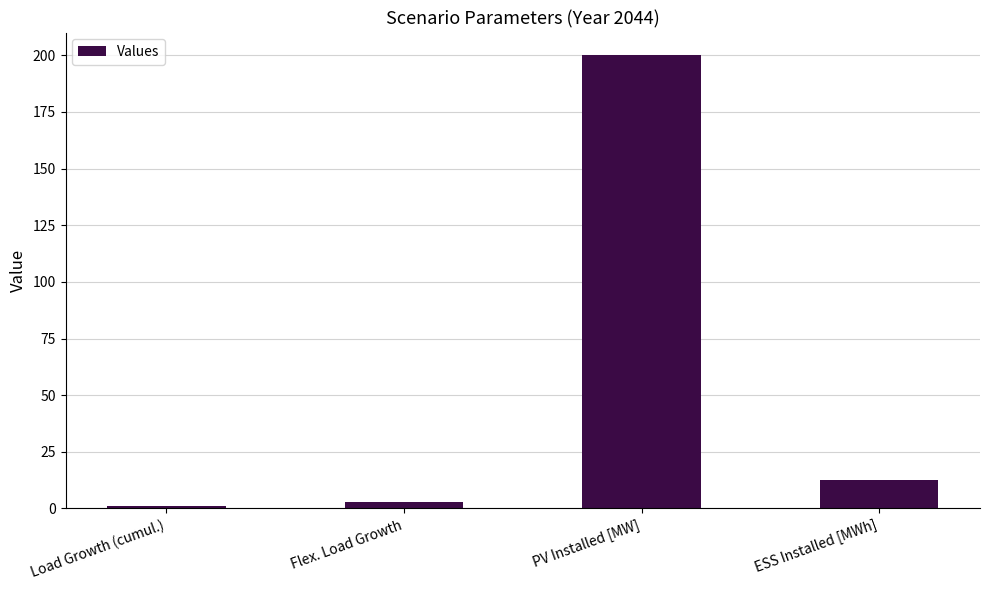

The value at PV Installed [MW] is 200.0. True or false?

True